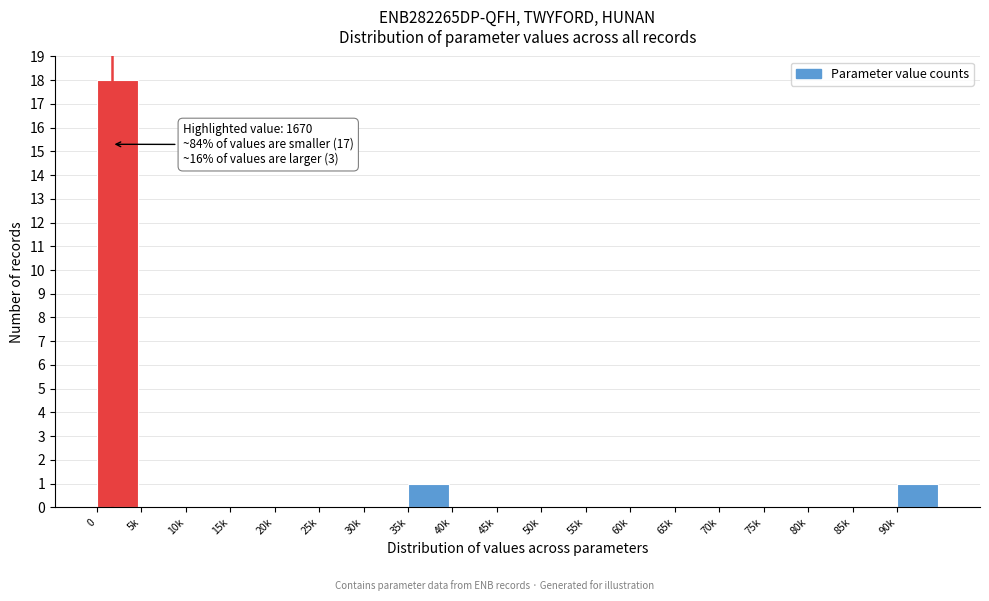

Reading left to right, transcribe all the data shown in this chart.

0=18	5k=0	10k=0	15k=0	20k=0	25k=0	30k=0	35k=1	40k=0	45k=0	50k=0	55k=0	60k=0	65k=0	70k=0	75k=0	80k=0	85k=0	90k=1